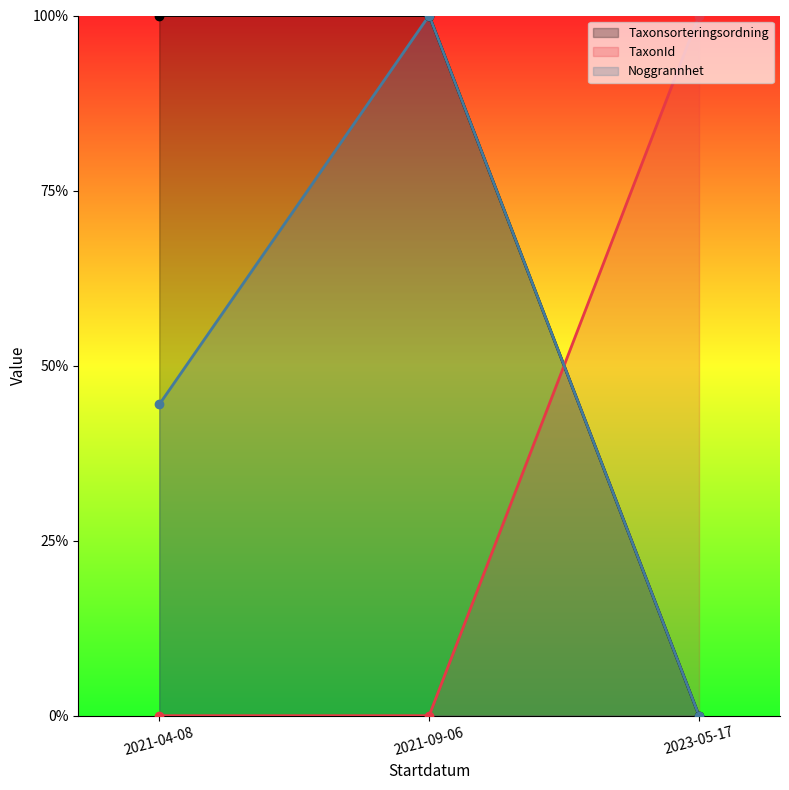

Between 2021-04-08 and 2023-05-17, which series saw the biggest shift?

Taxonsorteringsordning